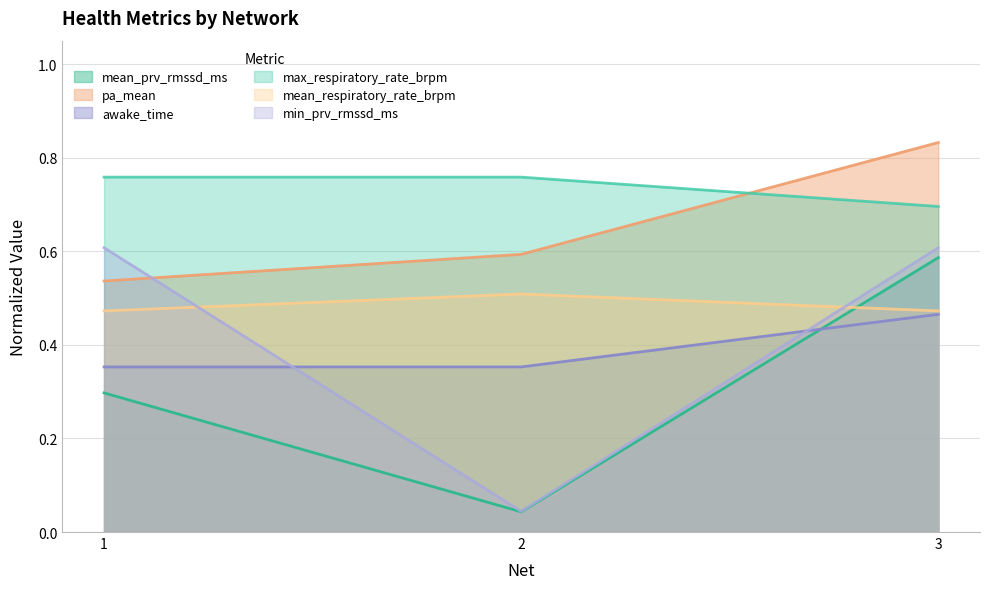

What is the value of the mean_prv_rmssd_ms point at the 3rd from the left?

0.6